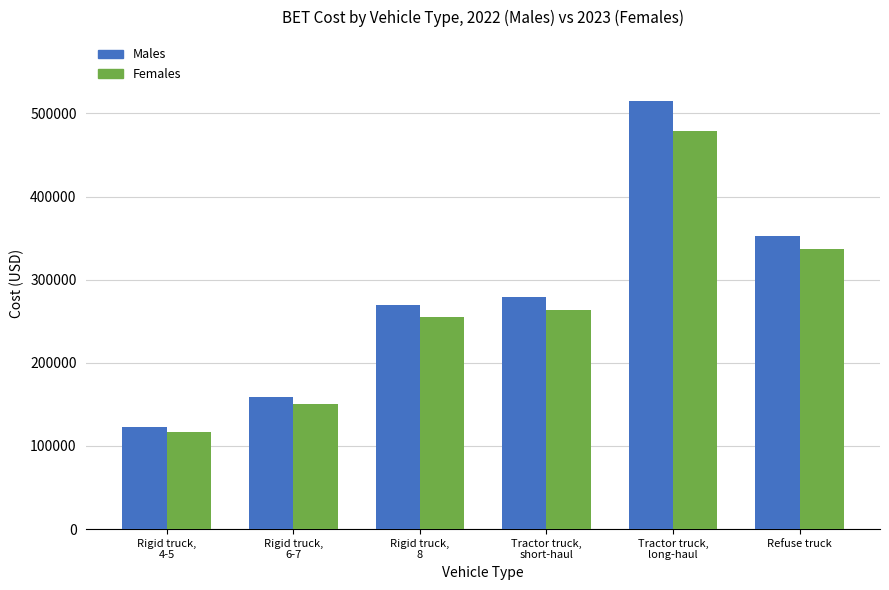

What is the label of the 1st bar from the right?

Refuse truck